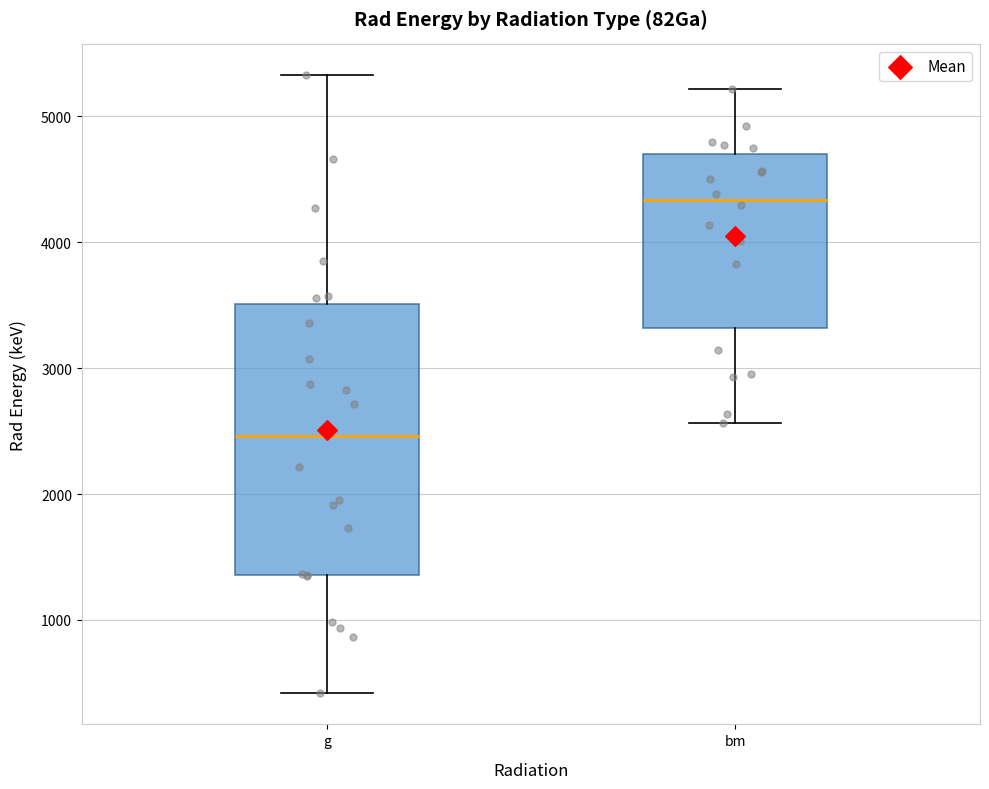

Reading left to right, read every box against the y-axis: the position of its median line, the range the box covers, and the ends of its whiskers. The values are not printed on the chart, so give them approximately, as read against the axis.

g: median 2500, box 1400 to 3500, whiskers 400 to 5300
bm: median 4300, box 3300 to 4700, whiskers 2600 to 5200